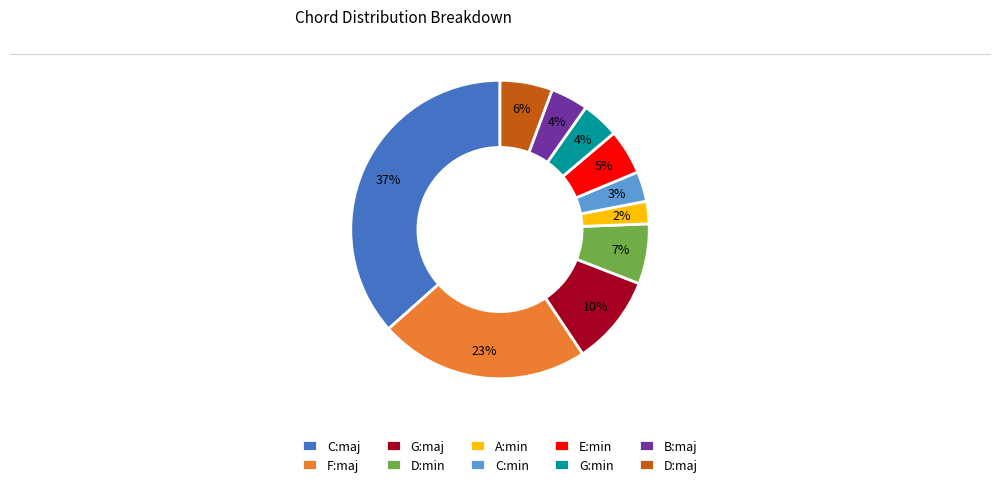

Which has a higher value, D:maj or F:maj?

F:maj